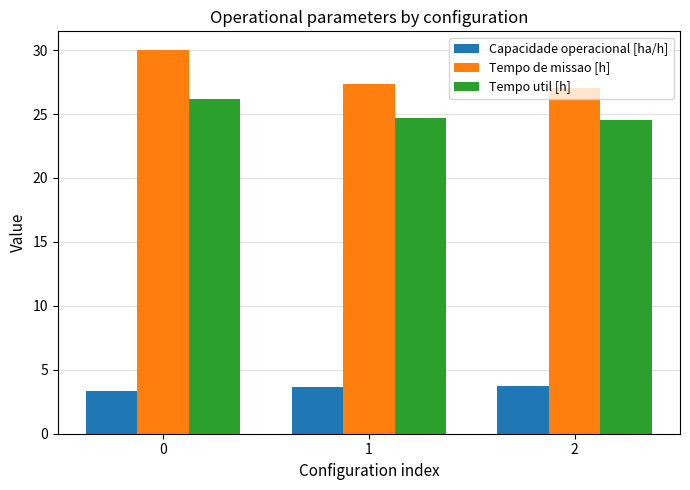

Reading left to right, what are all the values shown in this chart?

Capacidade operacional [ha/h]: 0=3.3	1=3.7	2=3.7
Tempo de missao [h]: 0=30.0	1=27.4	2=27.1
Tempo util [h]: 0=26.1	1=24.7	2=24.5